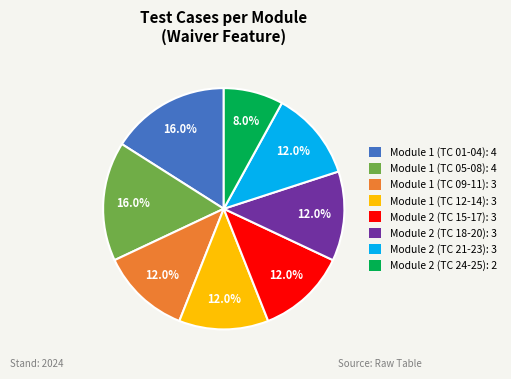

Which slice is the smallest?

Module 2 (TC 24-25): 2